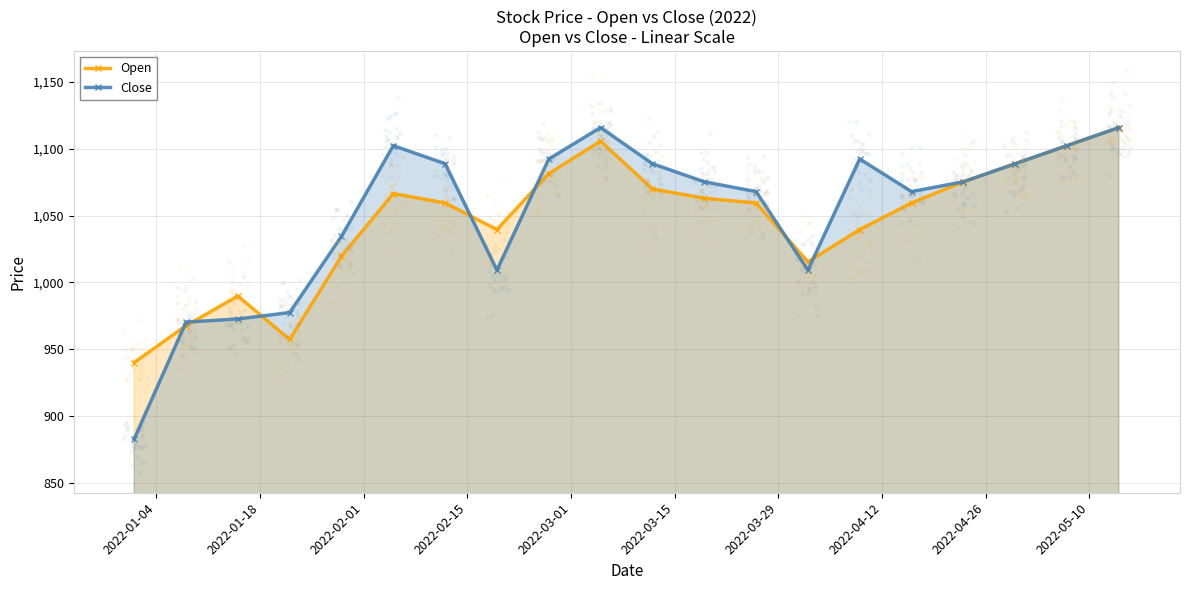

True or false: Open has more than 0 interior local peaks.

True